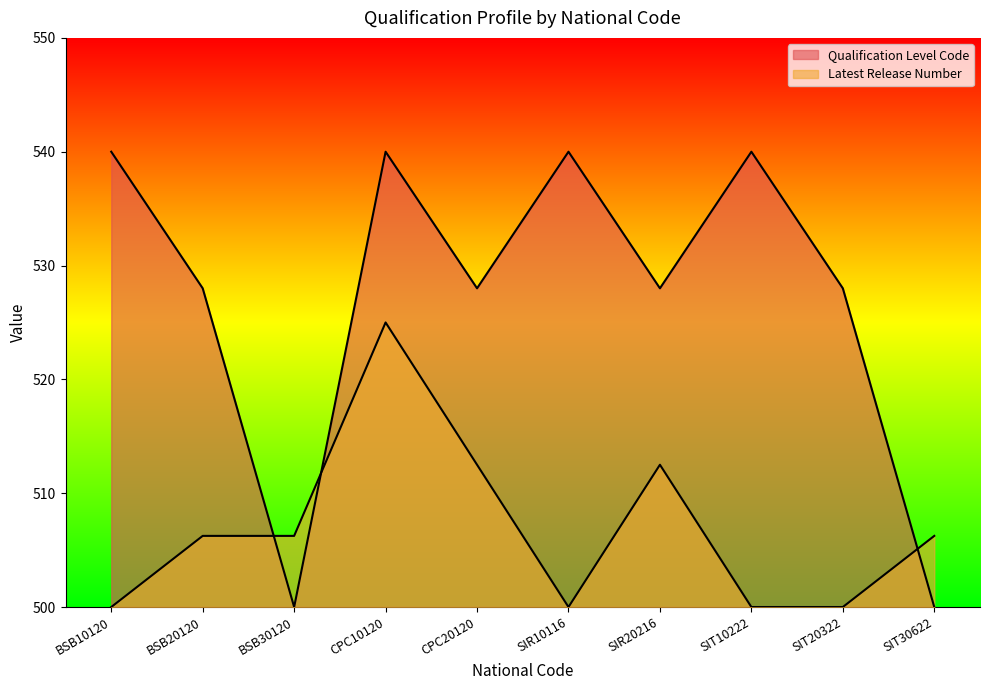

How many data points in Qualification Level Code are above 527?

8